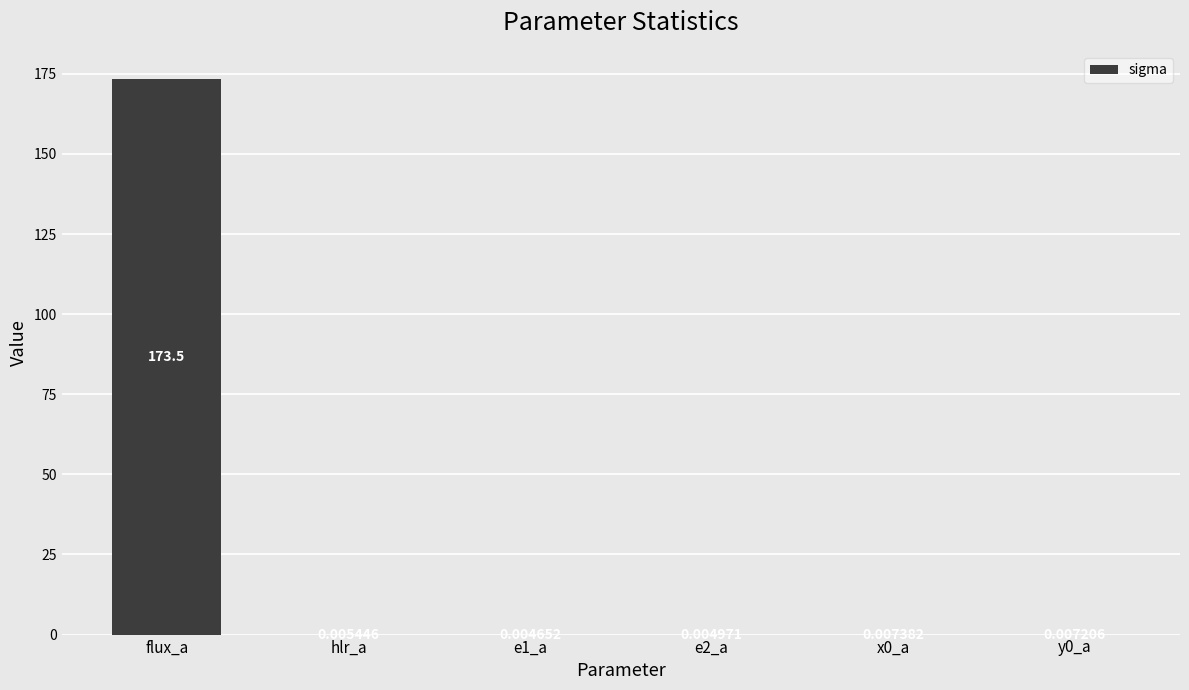

What is the change in value from flux_a to hlr_a?

-173.5